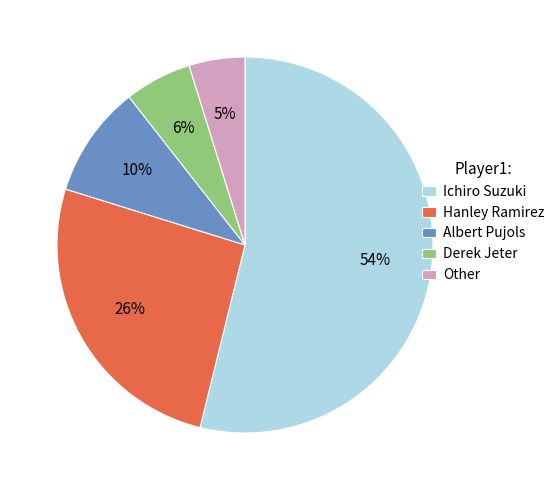

Is the sum of Albert Pujols and Ichiro Suzuki greater than half?

Yes